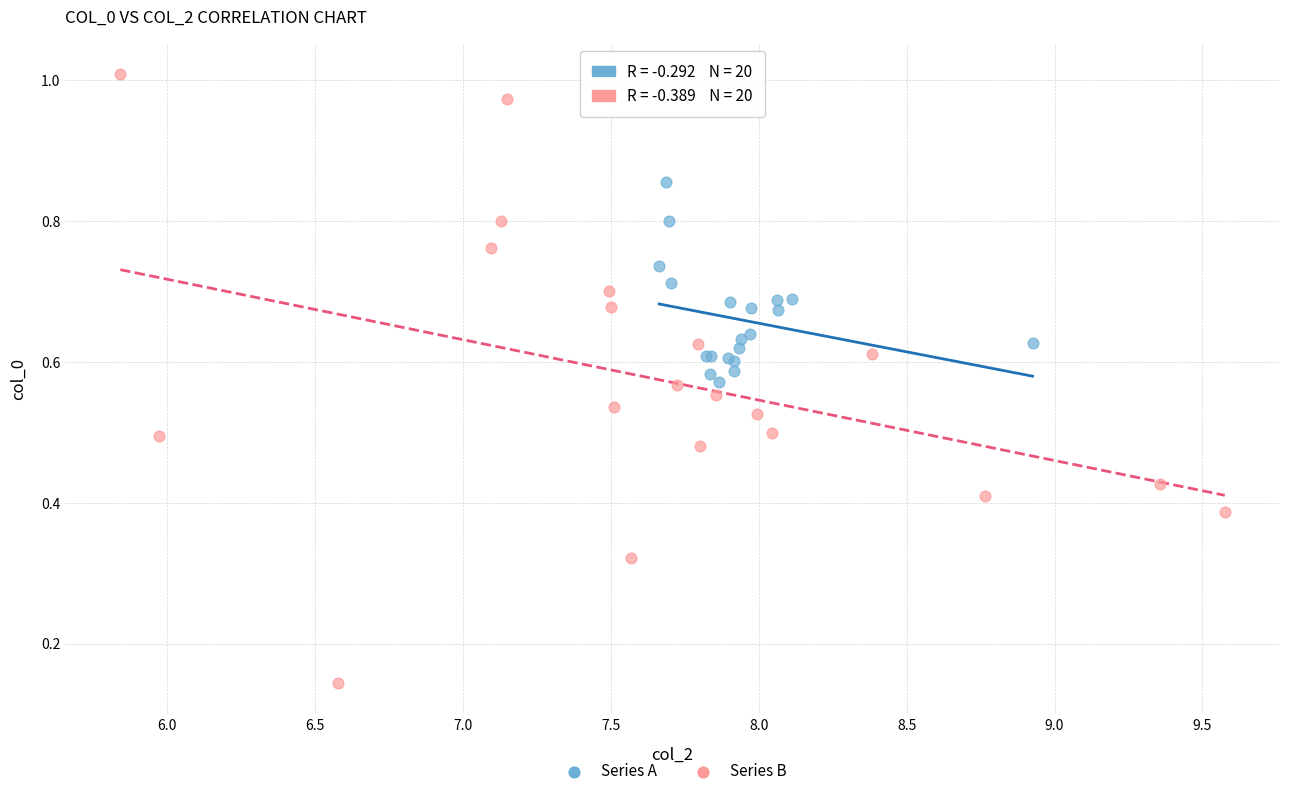

Which series contains the highest Y value?

Series B